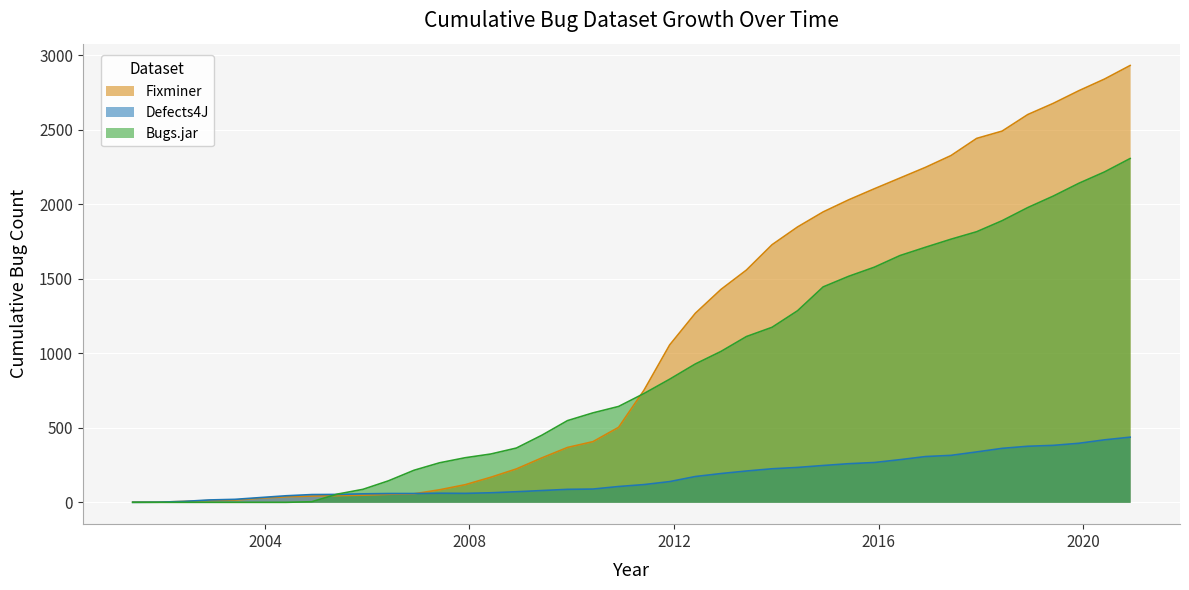

What is the total value across all series at 2006-12-01?

331